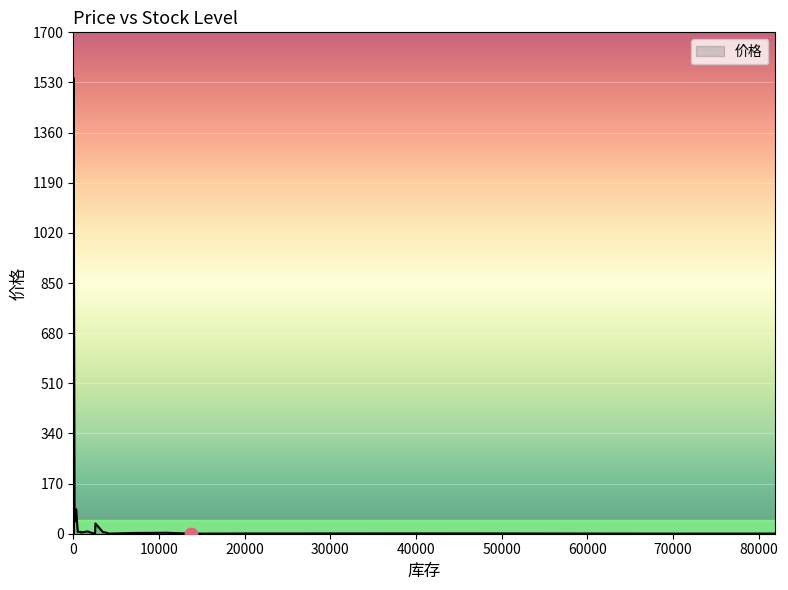

Between 46406 and 81959, which is larger?

46406